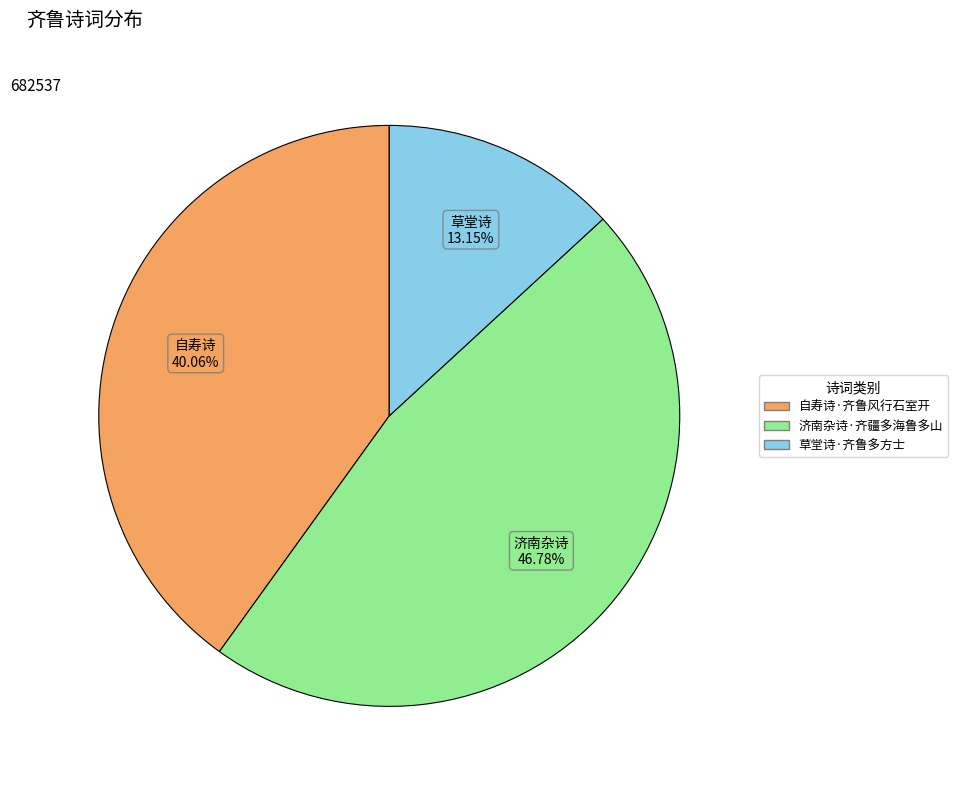

Rank the categories by value from lowest to highest.

草堂诗·齐鲁多方士, 自寿诗·齐鲁风行石室开, 济南杂诗·齐疆多海鲁多山